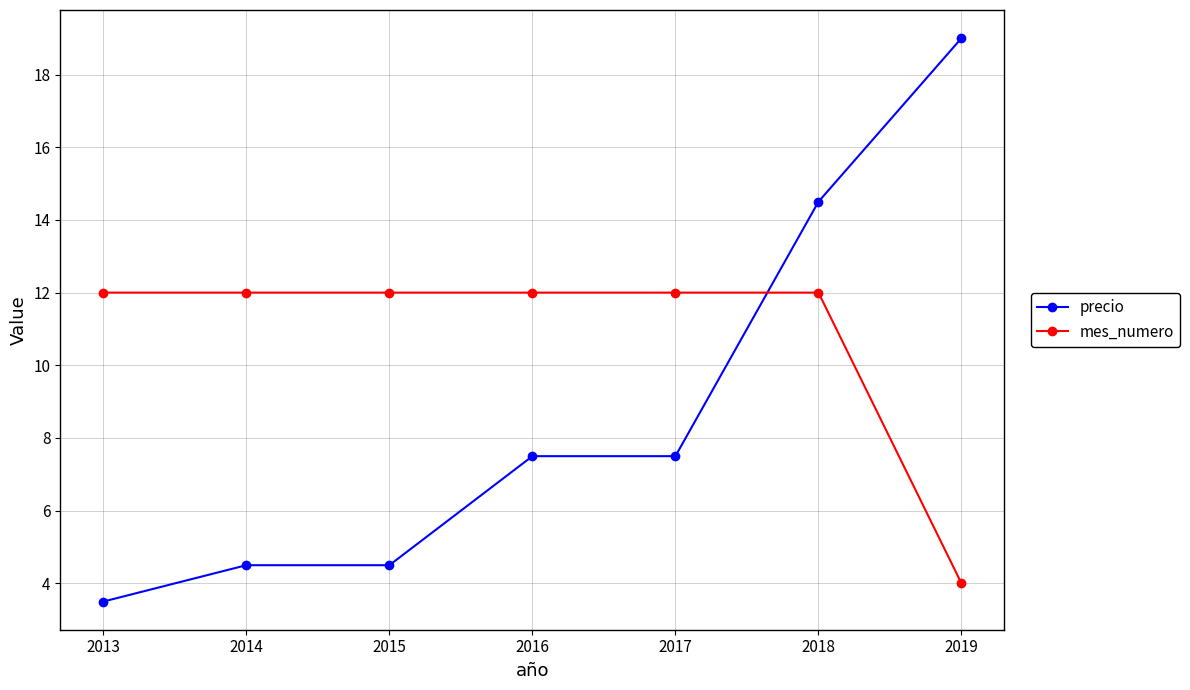

Which series changed the most between 2015 and 2016?

precio